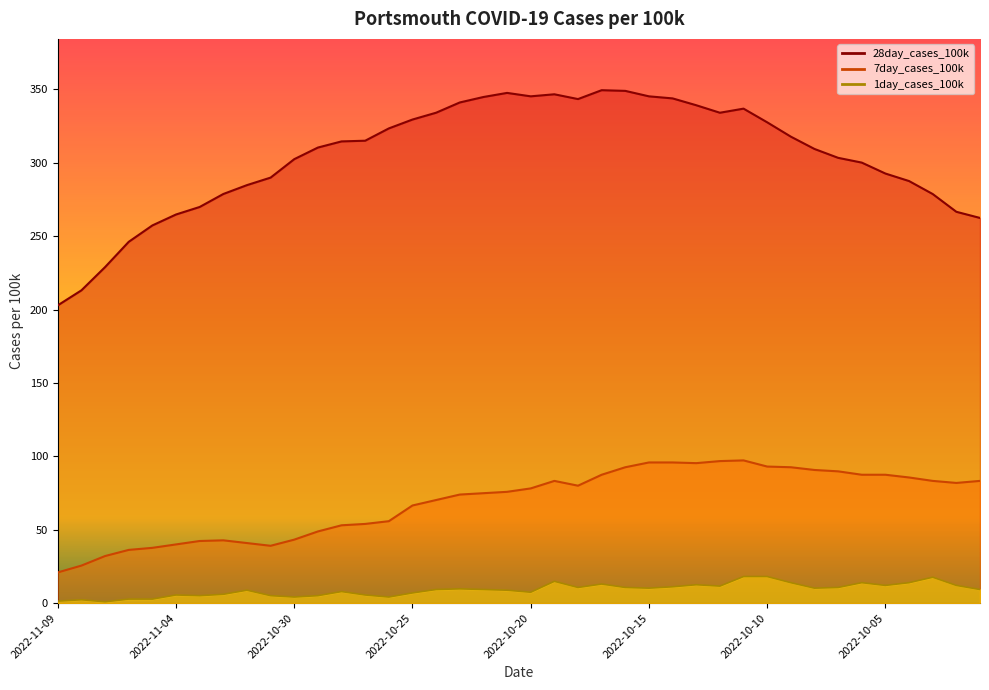

Read the 28day_cases_100k value at 2022-10-20.

345.3